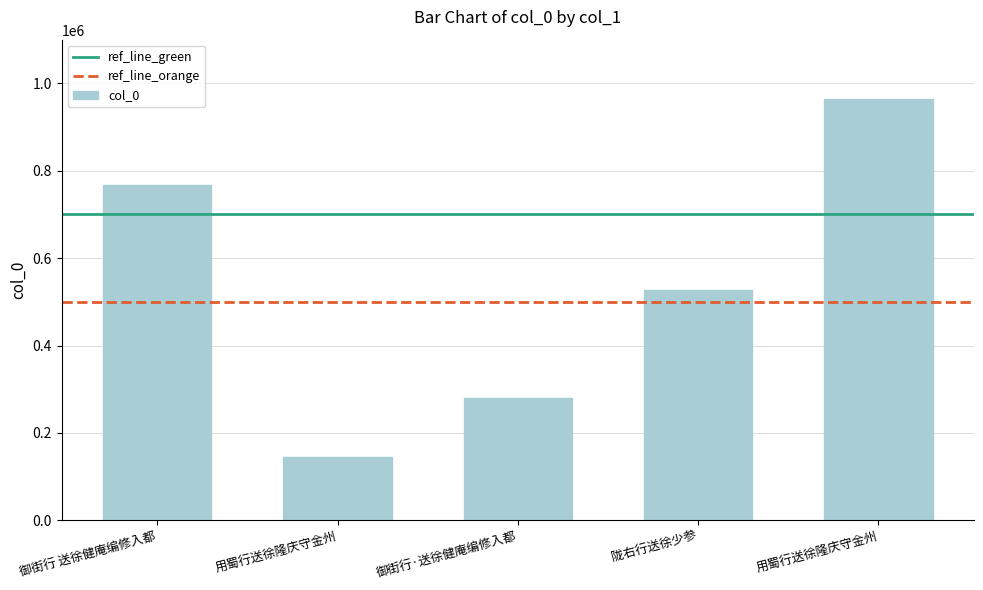

What is the change in value from 用蜀行送徐隆庆守金州 to 用蜀行送徐隆庆守金州?

+819876